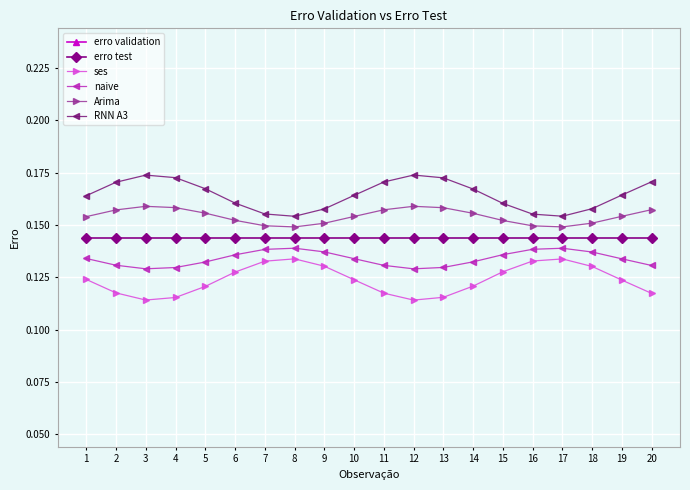

At 10, list the series in order from smallest to largest.

erro validation, ses, naive, erro test, Arima, RNN A3